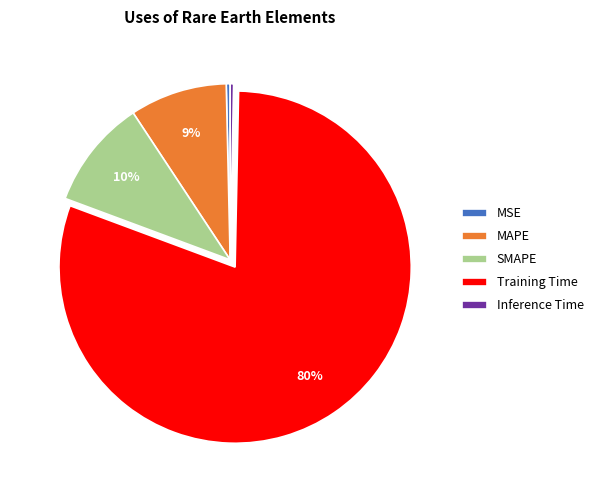

To the nearest percent, what is the difference between the SMAPE and MSE slice percentages?

10%